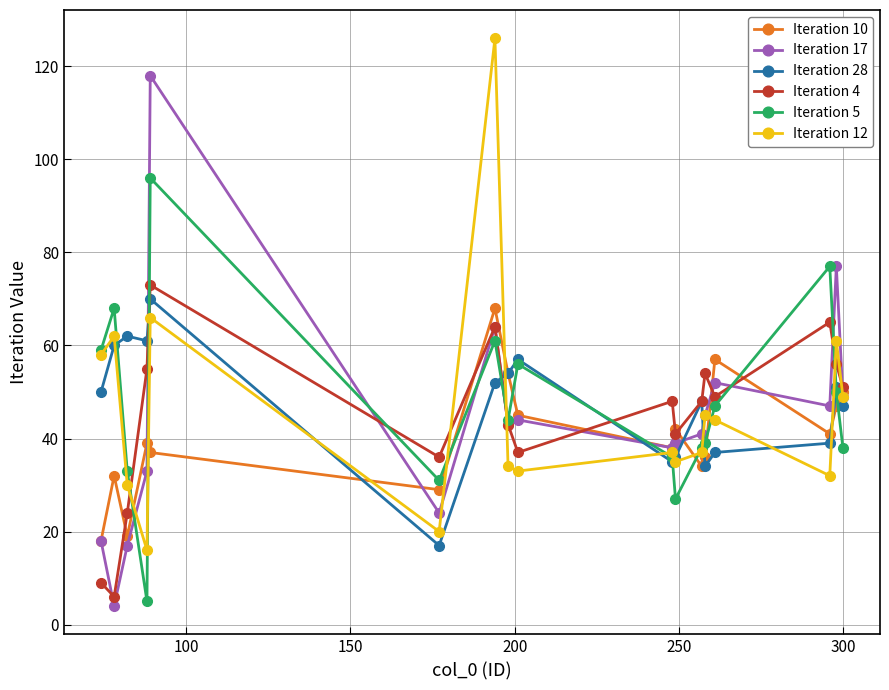

What is the minimum value shown in the chart?

4